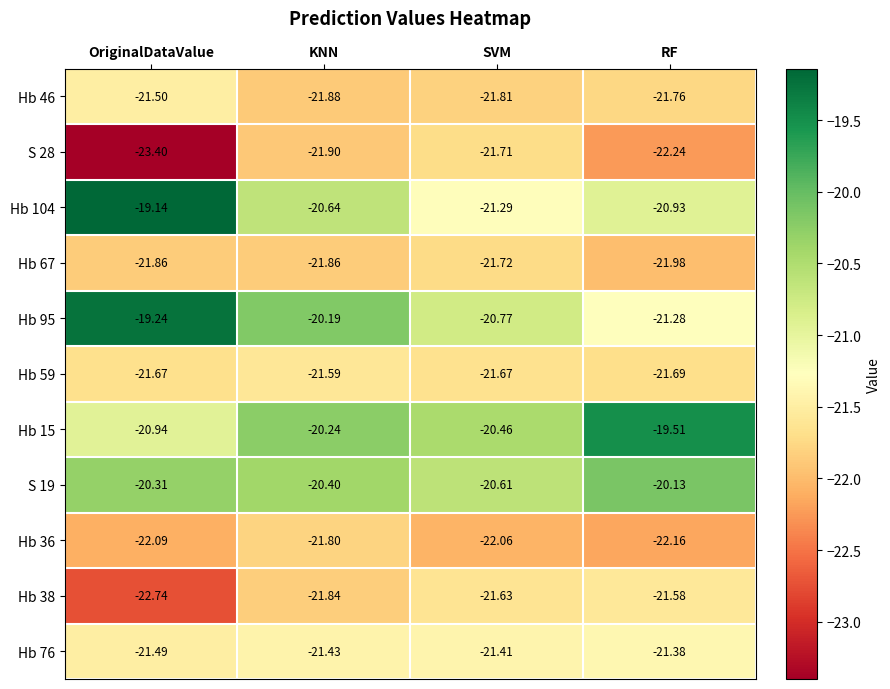

Which category has the highest value in the Hb 95 series?

OriginalDataValue